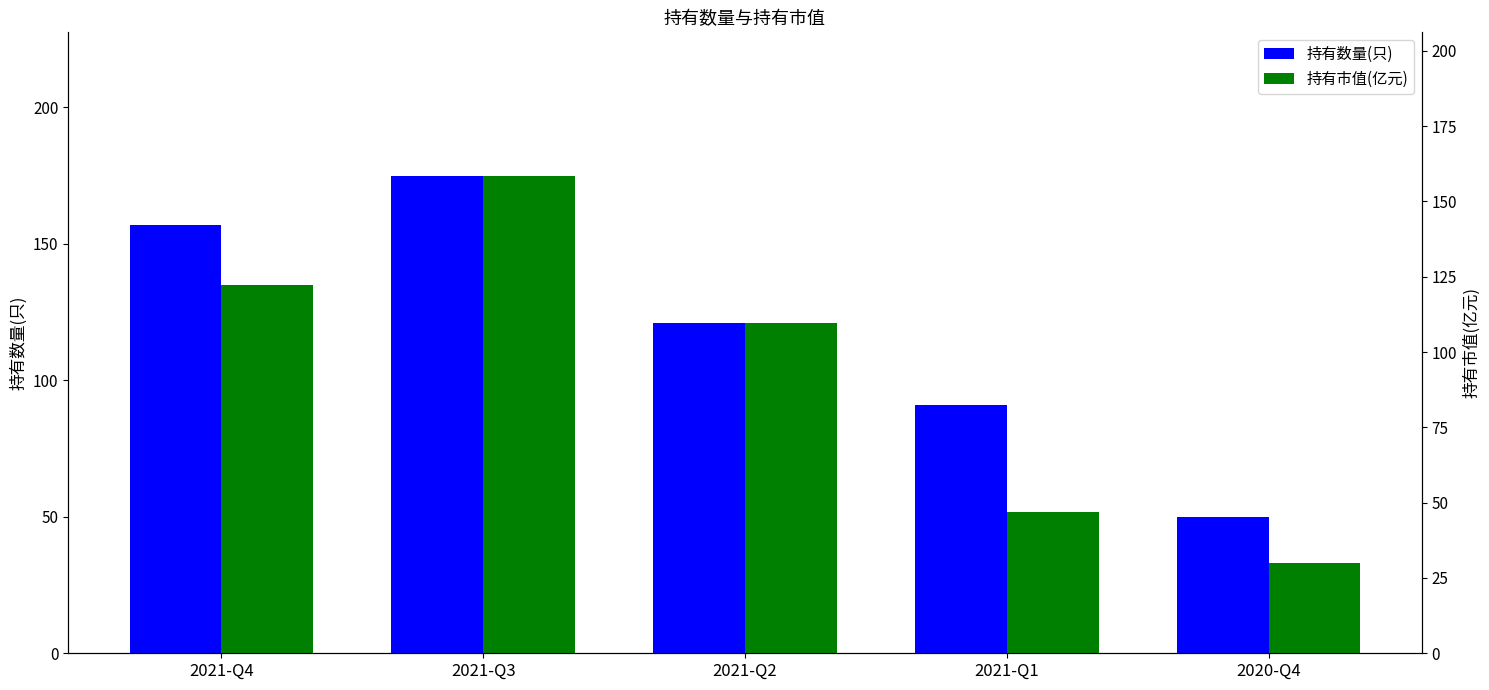

What are all the series names shown in the legend?

持有数量(只), 持有市值(亿元)